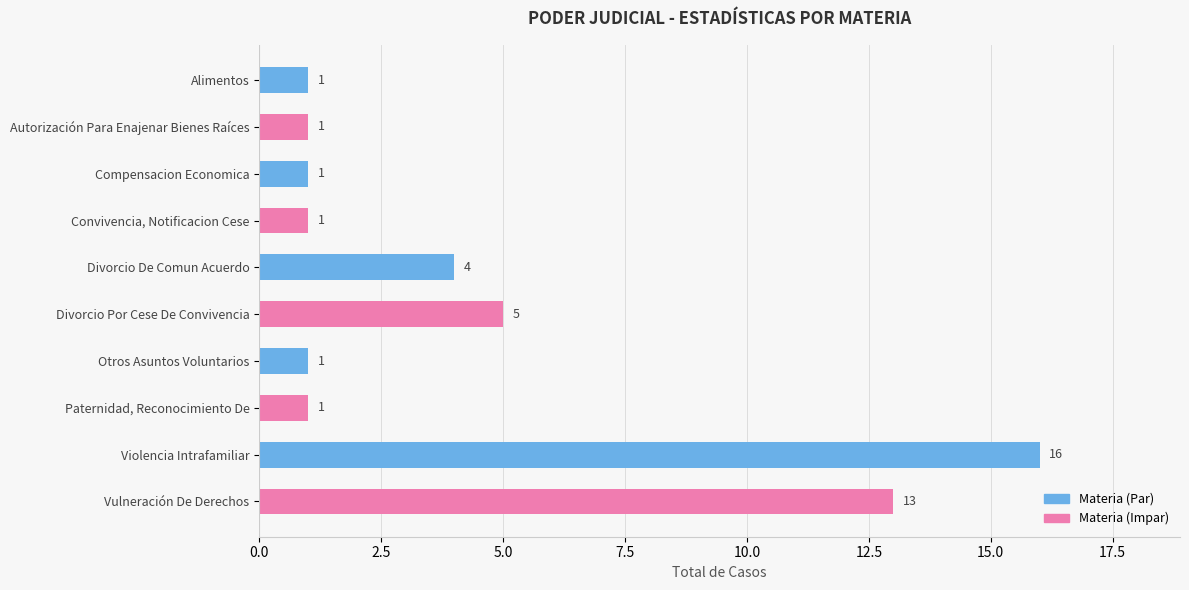

The value at Divorcio Por Cese De Convivencia is 5. True or false?

True